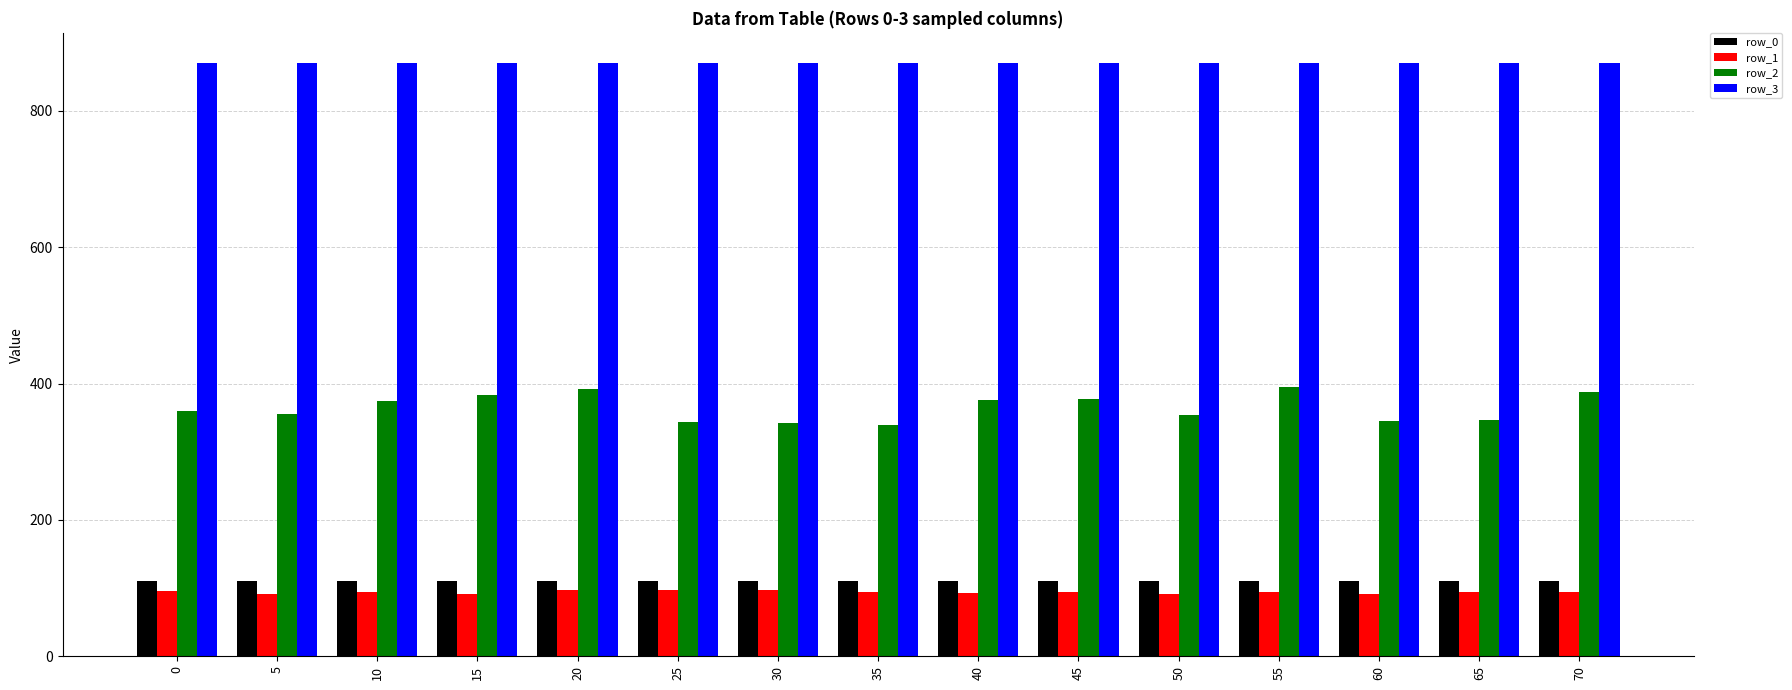

How many distinct data groups are displayed?

4